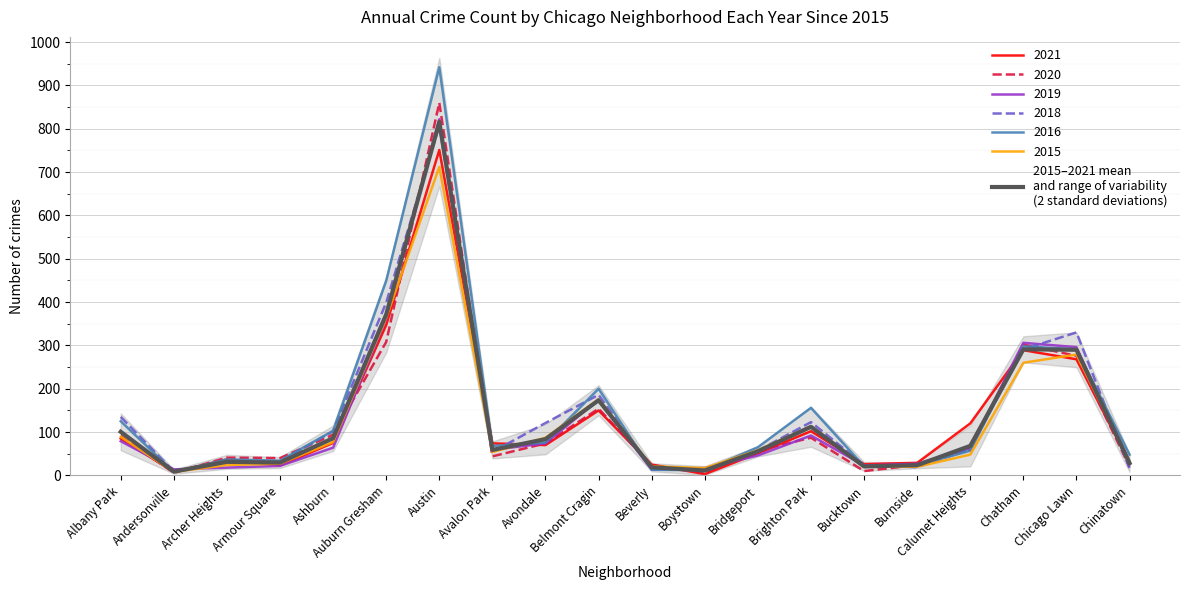

Read the value at Brighton Park.

112.2